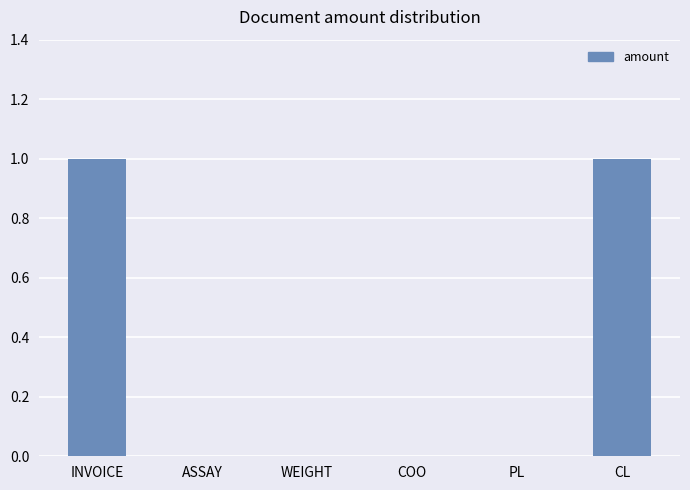

Reading left to right, list all the values displayed in this chart.

1	0	0	0	0	1